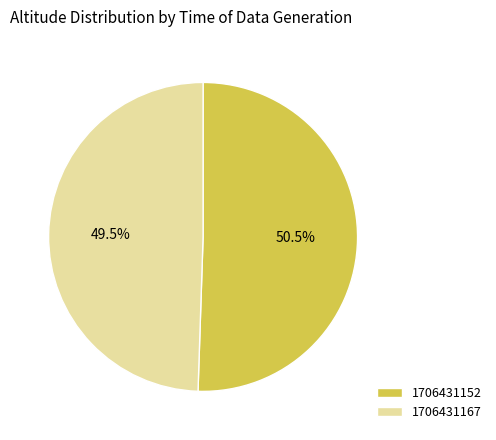

What is the ratio of the value at 1706431152 to the value at 1706431167?

1.0